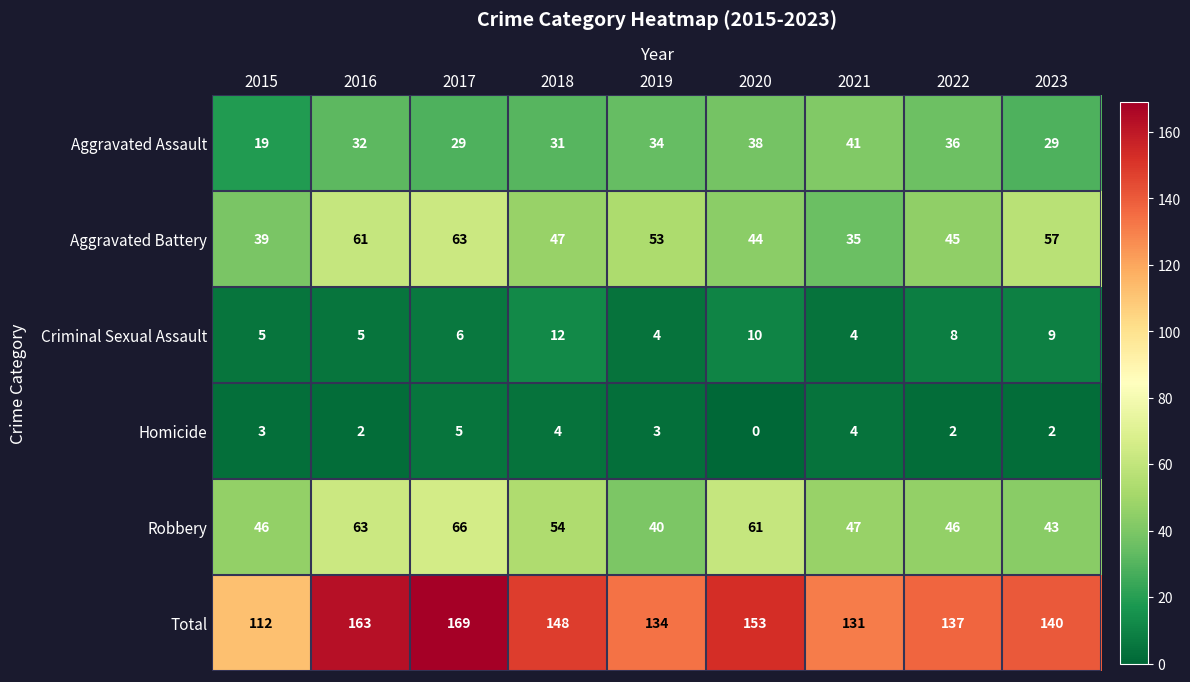

Is it true that Robbery equals 63 at 2016?

True